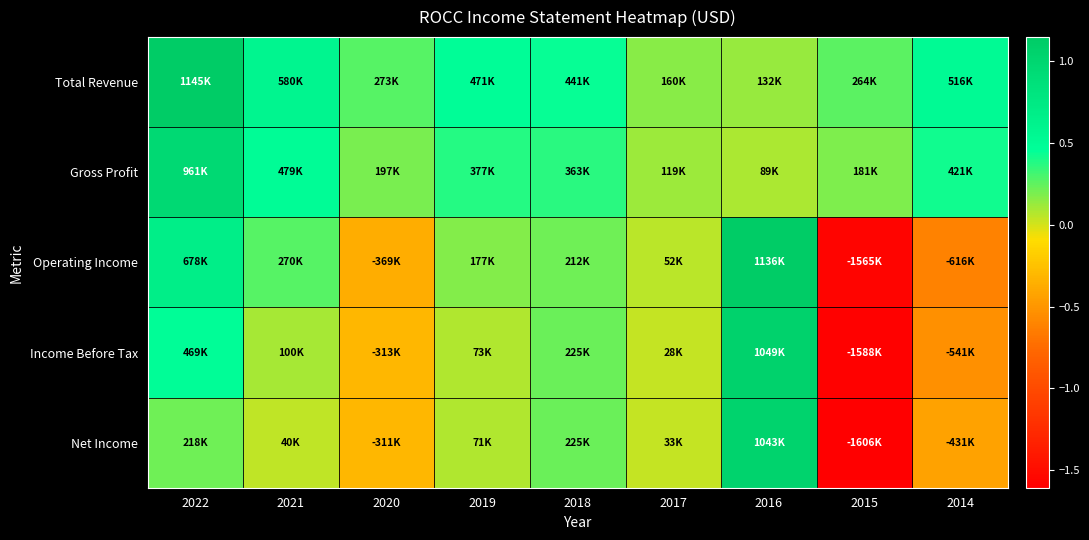

At 2015, list the series in order from largest to smallest.

Total Revenue, Gross Profit, Operating Income, Income Before Tax, Net Income